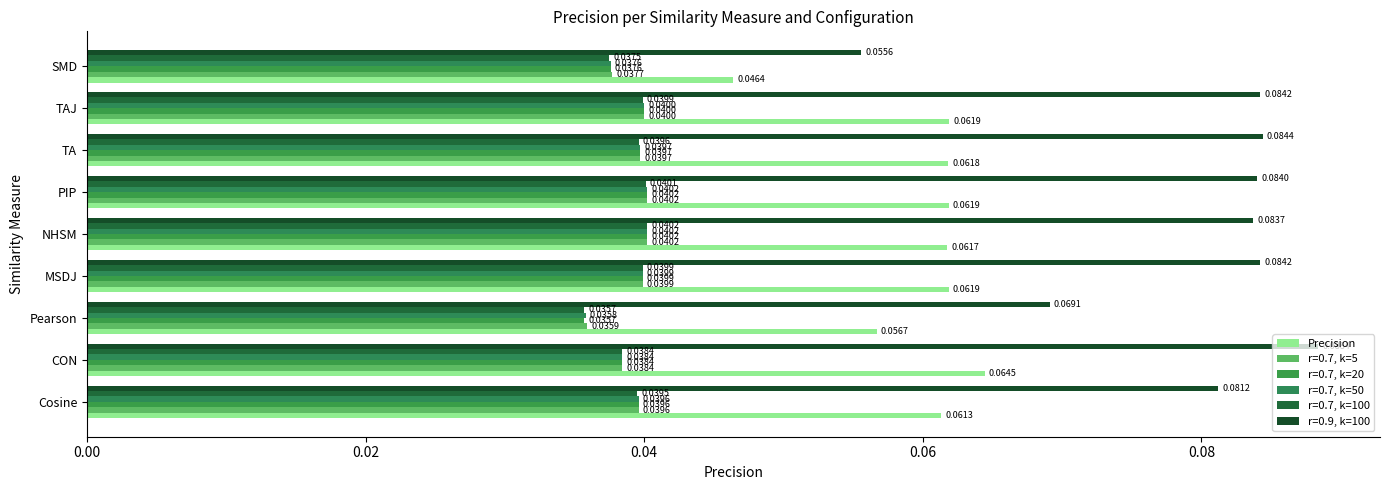

What is the maximum value shown in the chart?

0.1